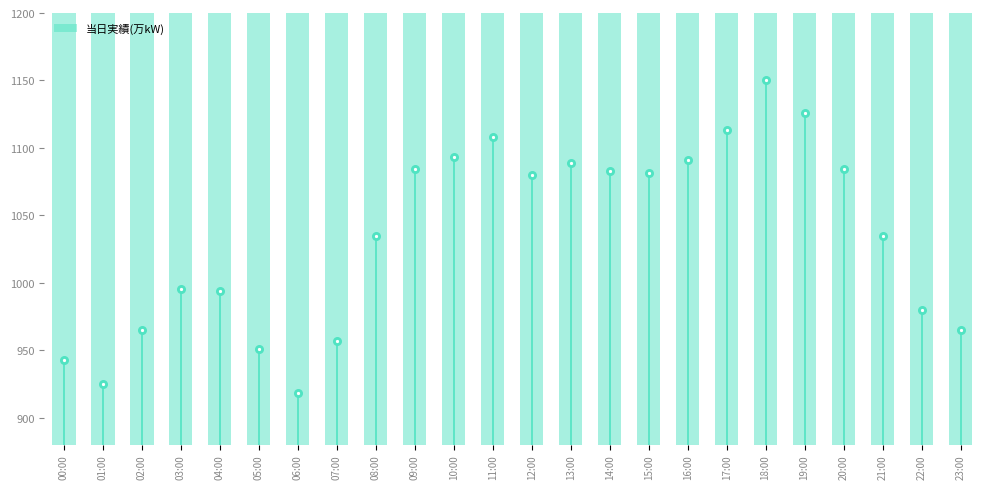

What is the ratio of the value at 15:00 to the value at 20:00?

1.0